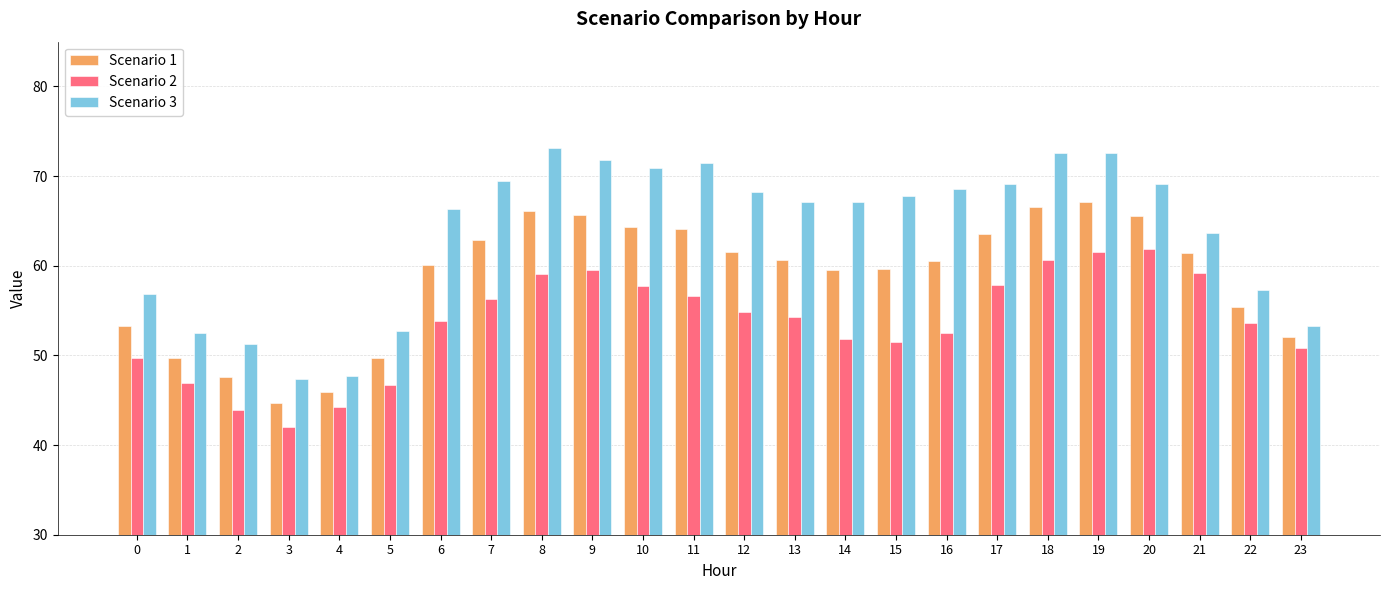

What is the total value across all series at 3?

133.9